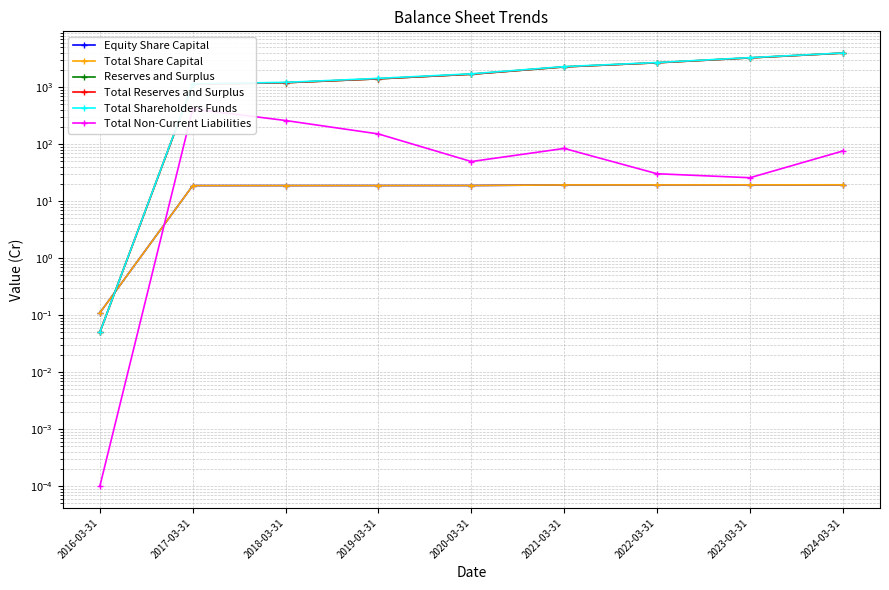

At which category is the sum across all series the highest?

2024-03-31